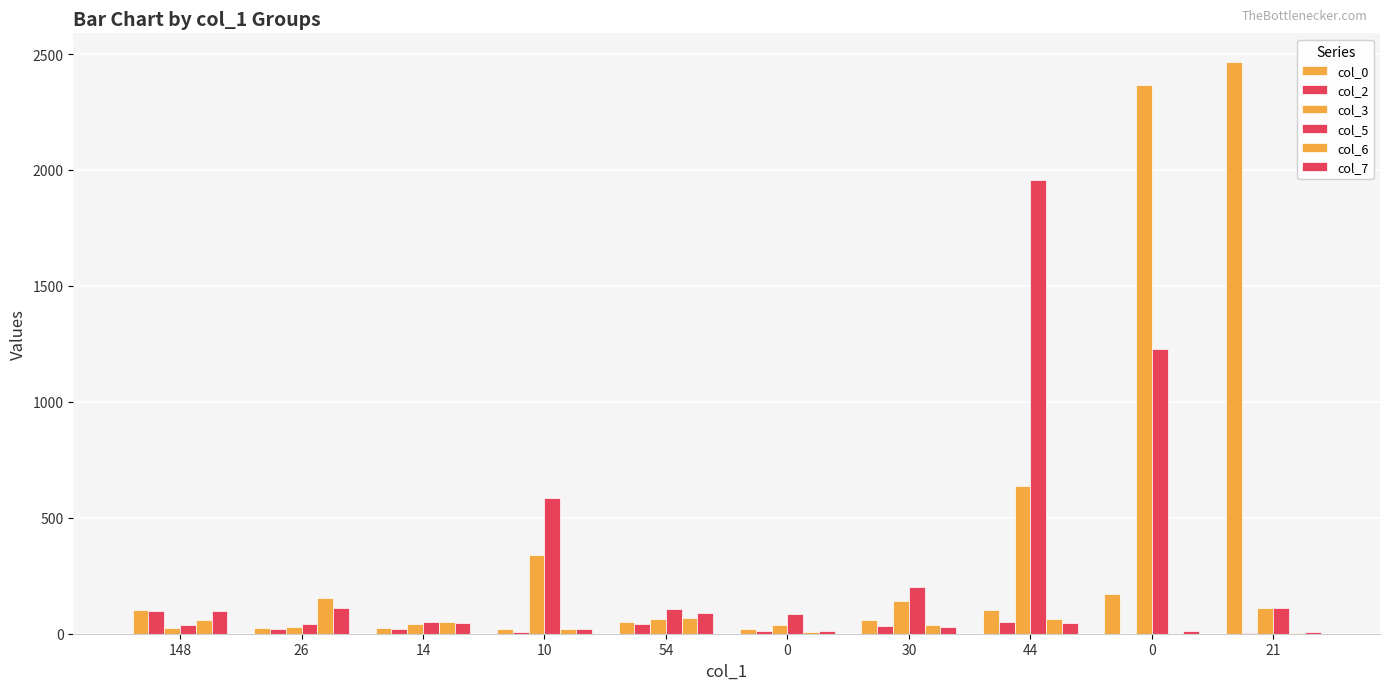

What is the maximum value shown in the chart?

2466